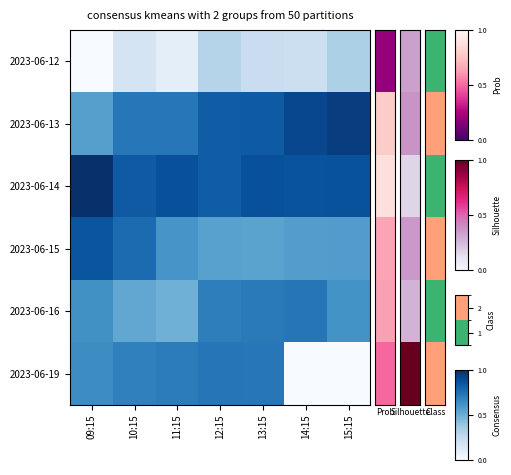

List the series in order of their peak value, lowest first.

2023-06-12, 2023-06-19, 2023-06-16, 2023-06-15, 2023-06-13, 2023-06-14